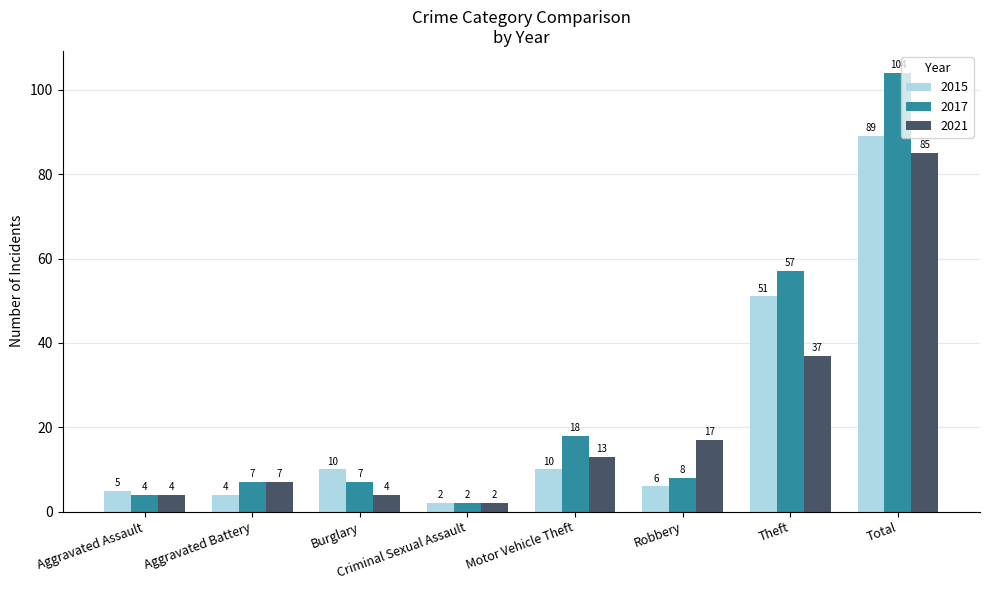

Which label corresponds to the largest value in the chart?

Total